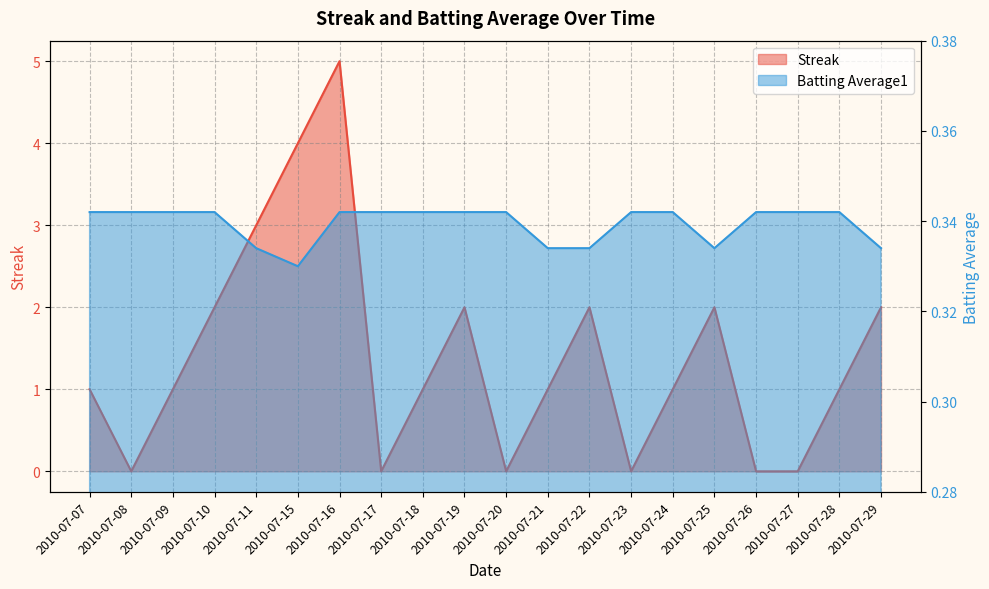

What is the value of the Streak point at the 3rd from the left?

1.0